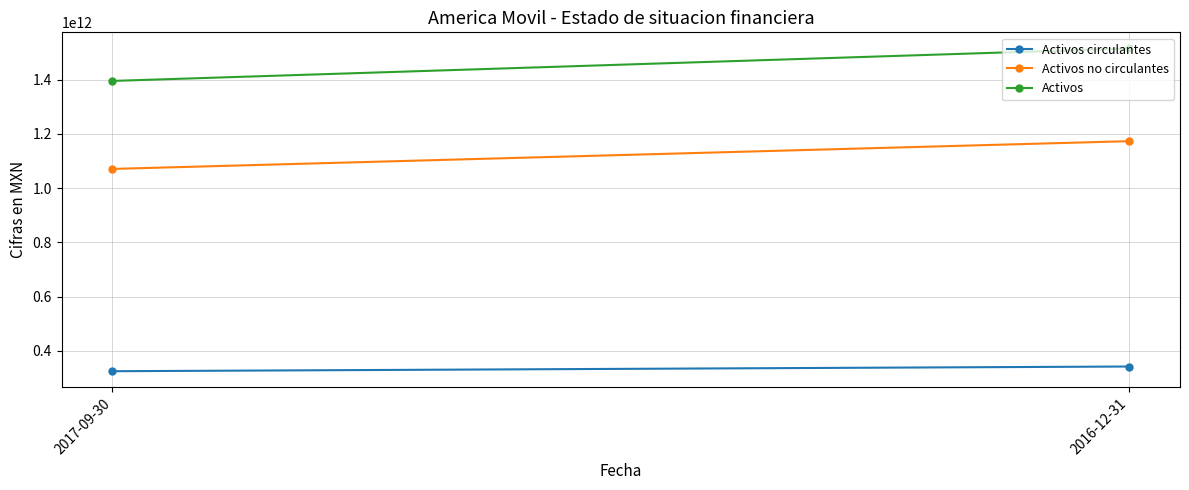

How many data points does each series have?

2